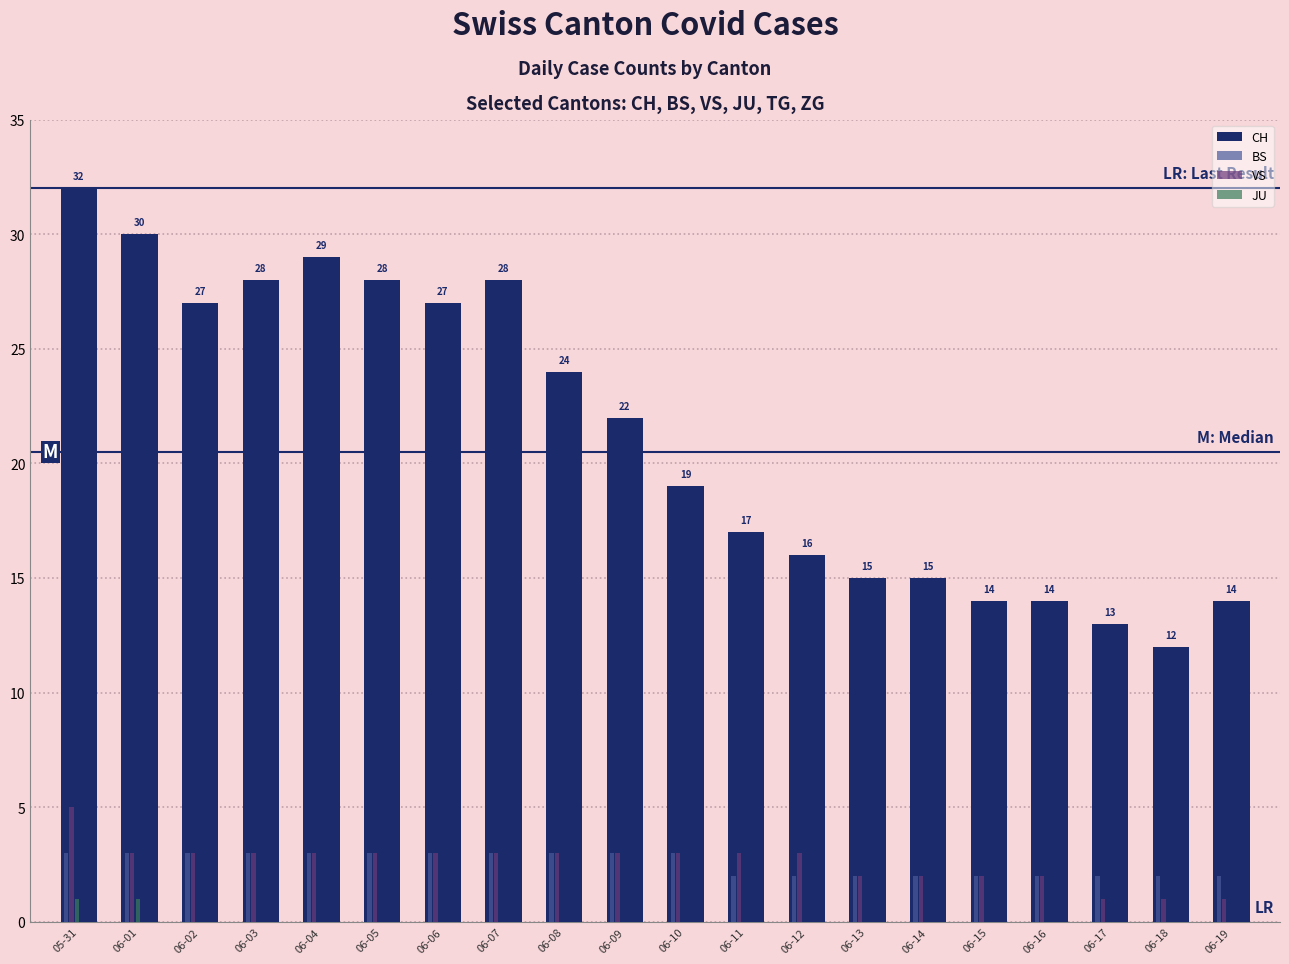

How many groups of bars are there?

20